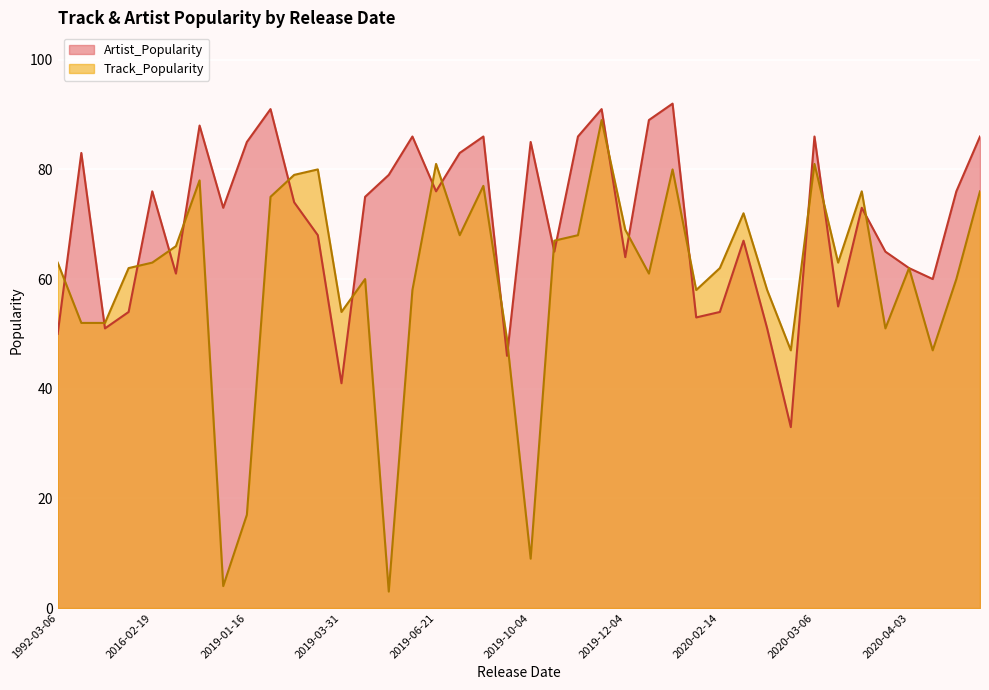

What is the difference between the Track_Popularity values at 2015-05-05 and 2020-02-28?

4